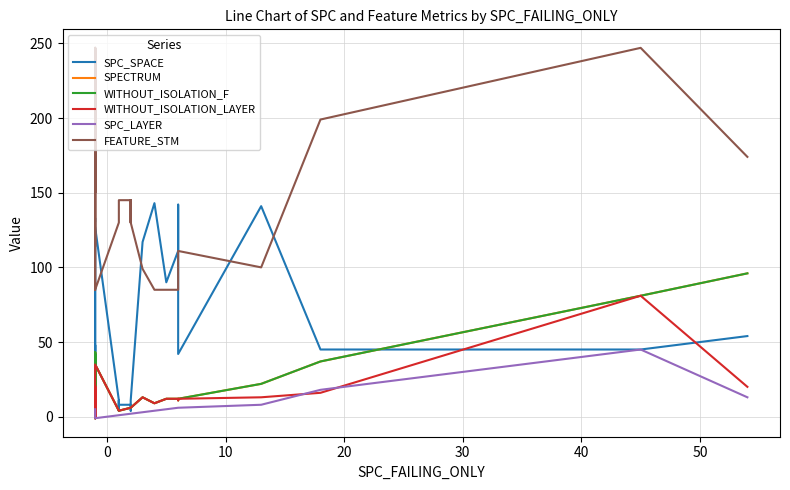

At how many categories does at least one series exceed 53?

36